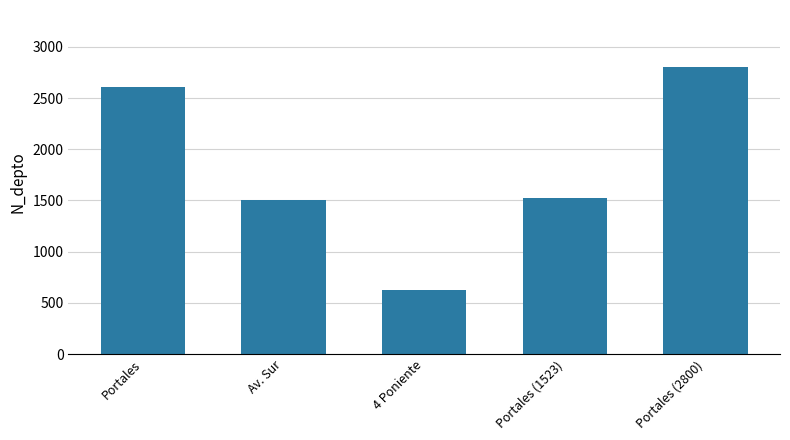

Is it true that the value at Portales (2800) is 3701?

False